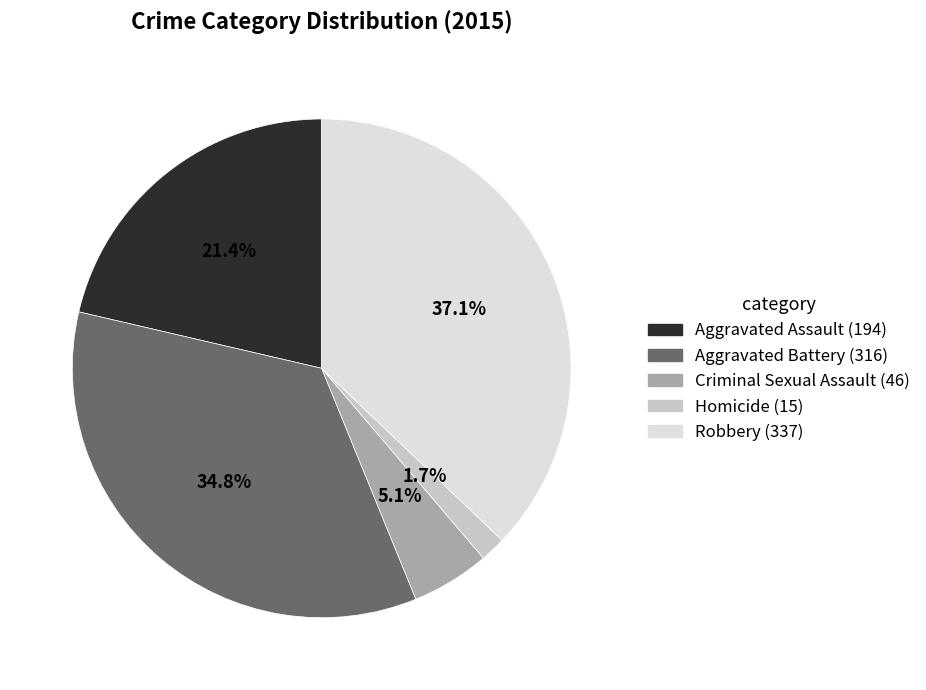

Is it true that Aggravated Assault is 21% of the pie?

True